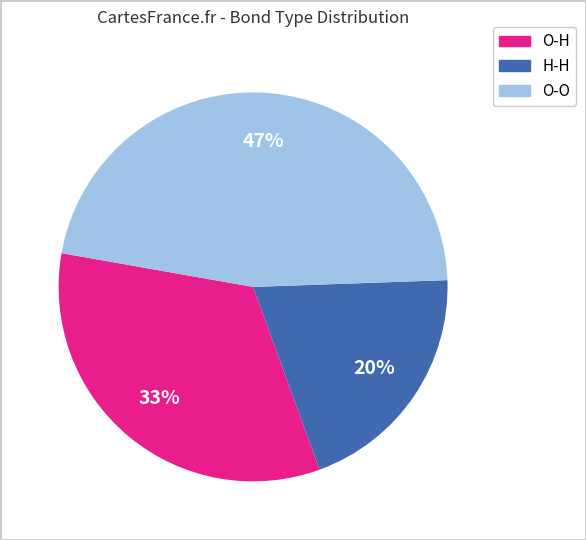

To the nearest percent, what is the combined percentage of O-O and O-H?

80%